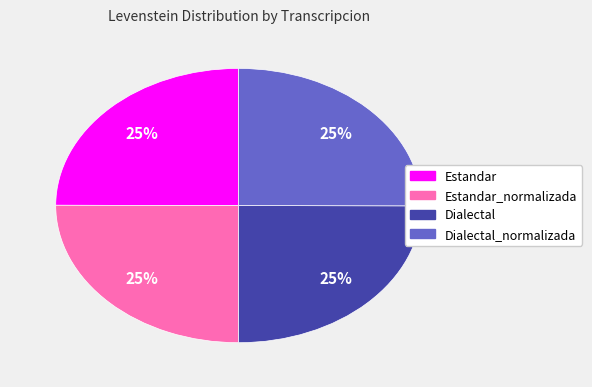

Does any single category account for the majority?

No